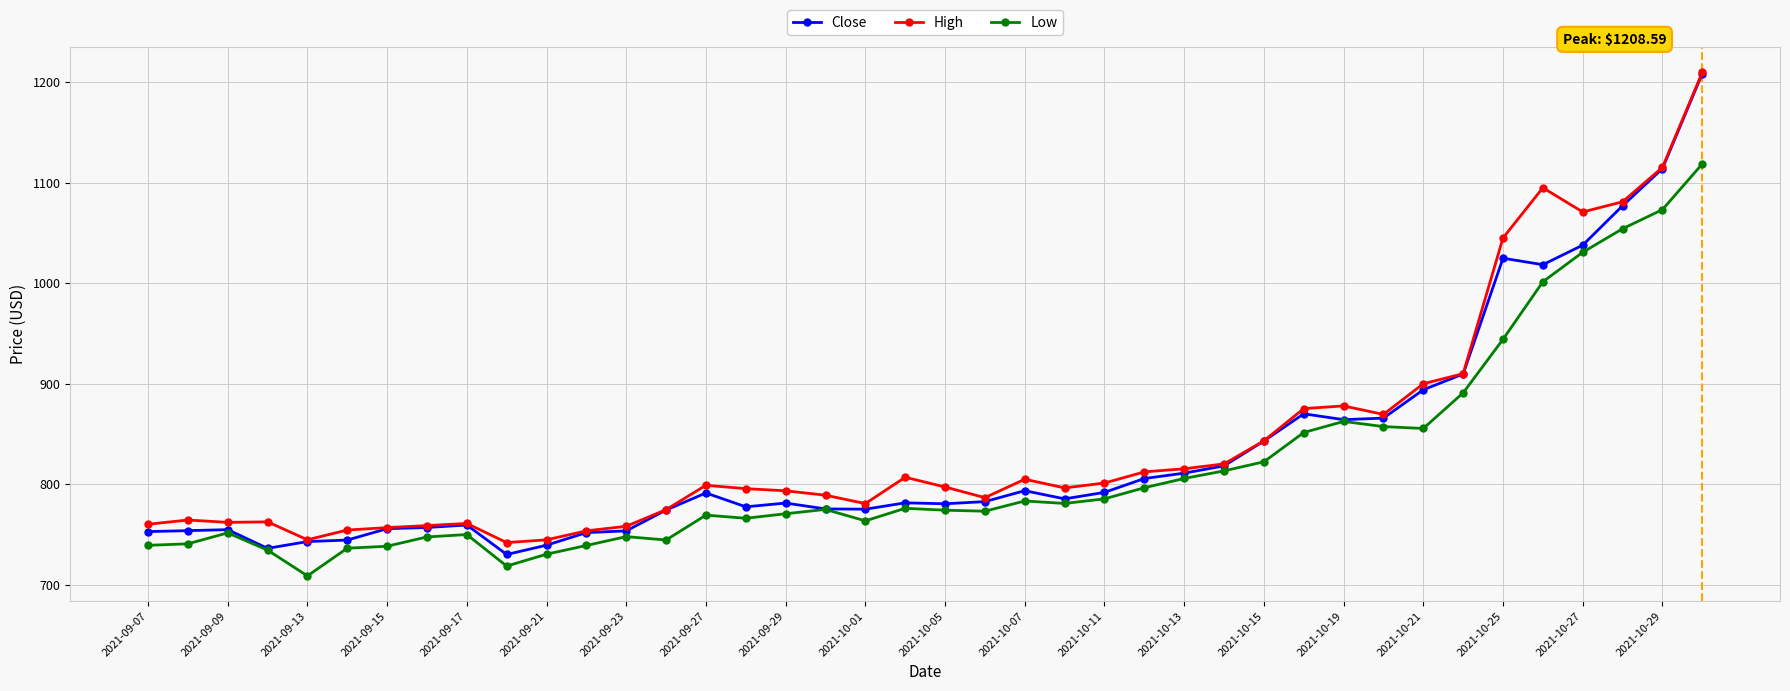

What is the maximum value for High?

1209.8